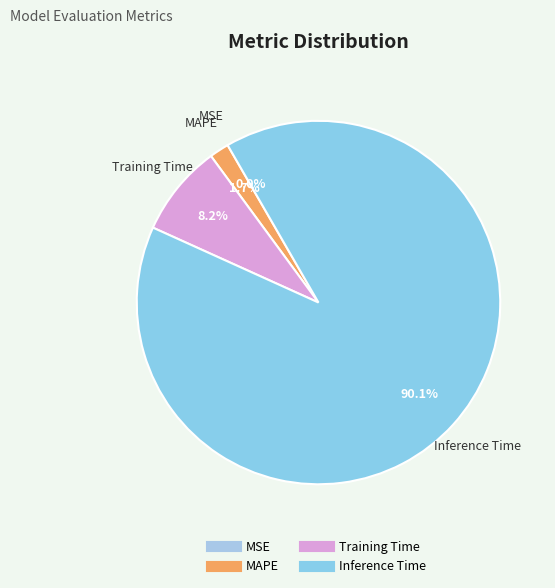

Which has a higher value, MSE or MAPE?

MAPE